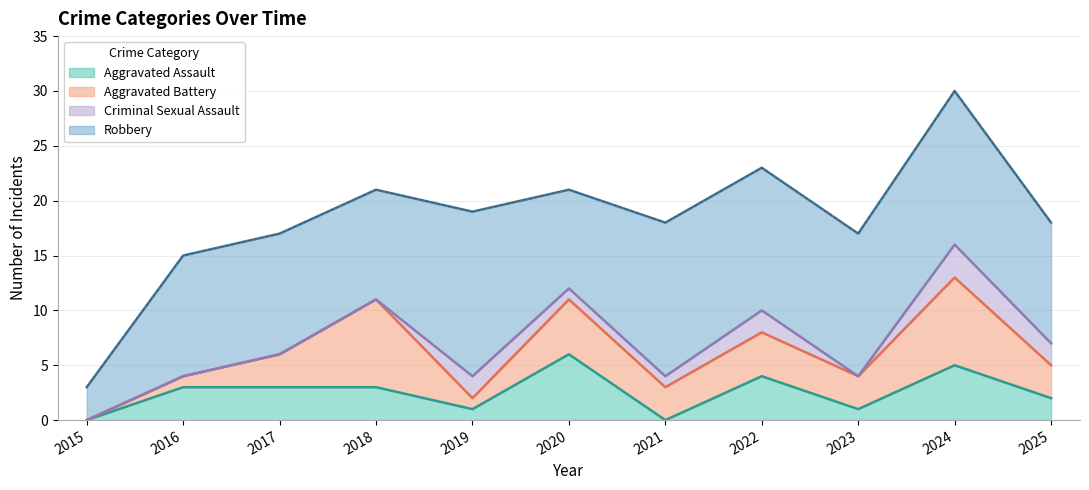

Which has a higher value, 2021 or 2017?

2017